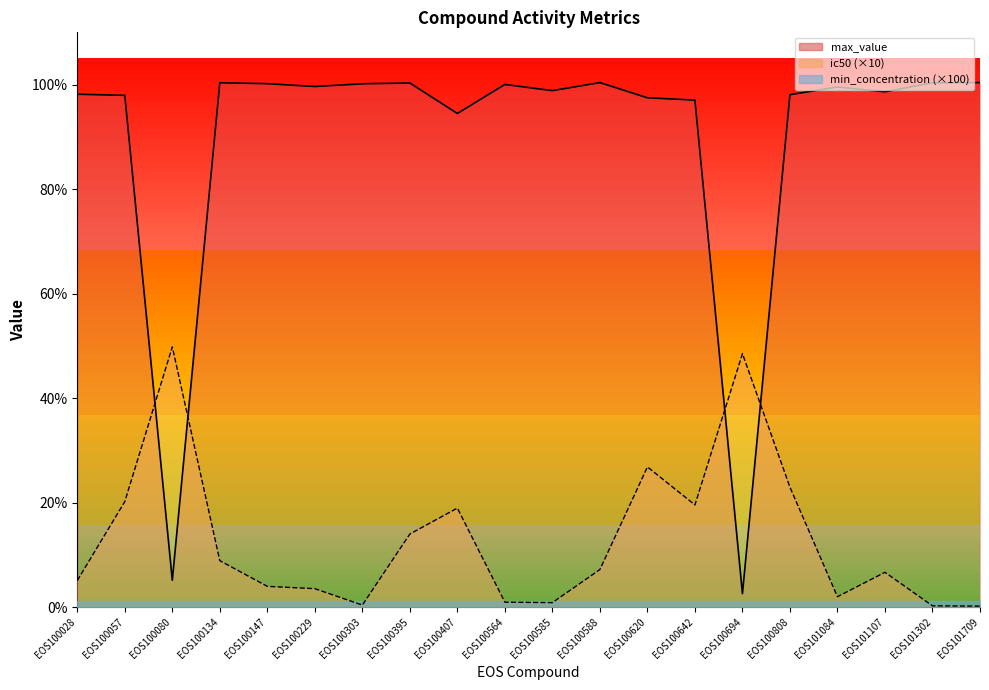

How many distinct data groups are displayed?

3